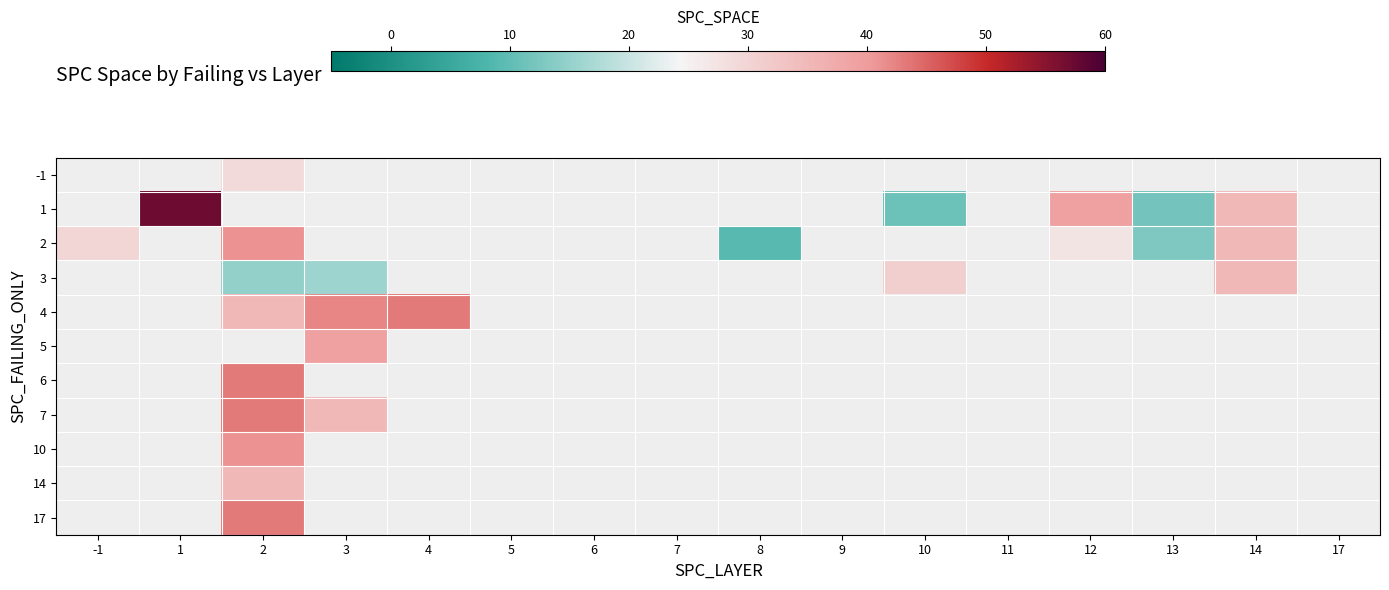

What is the maximum value shown in the chart?

57.0